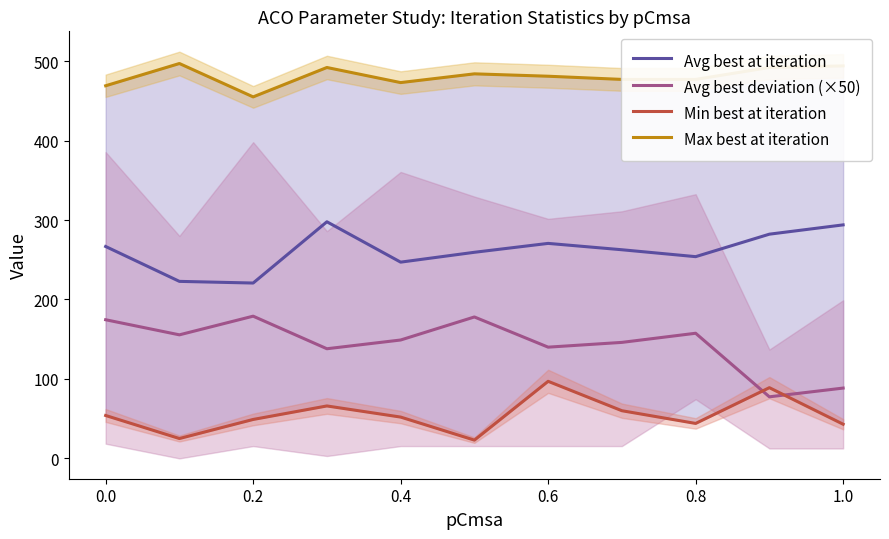

What is the value of the Max best at iteration point at the 3rd from the left?

455.0